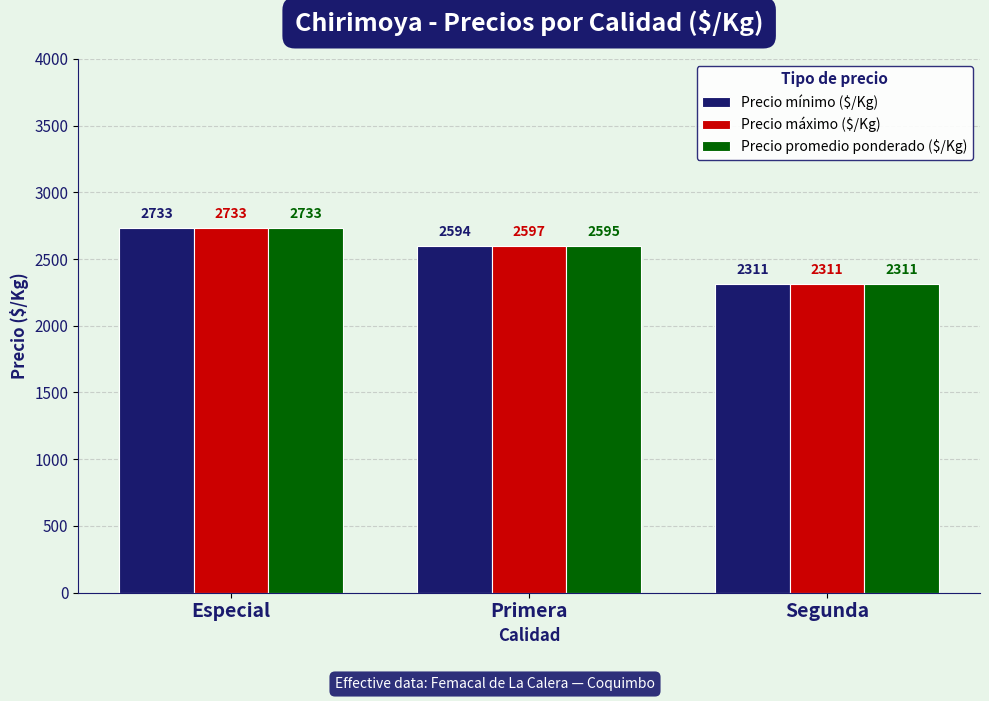

What position from the left is Segunda?

3